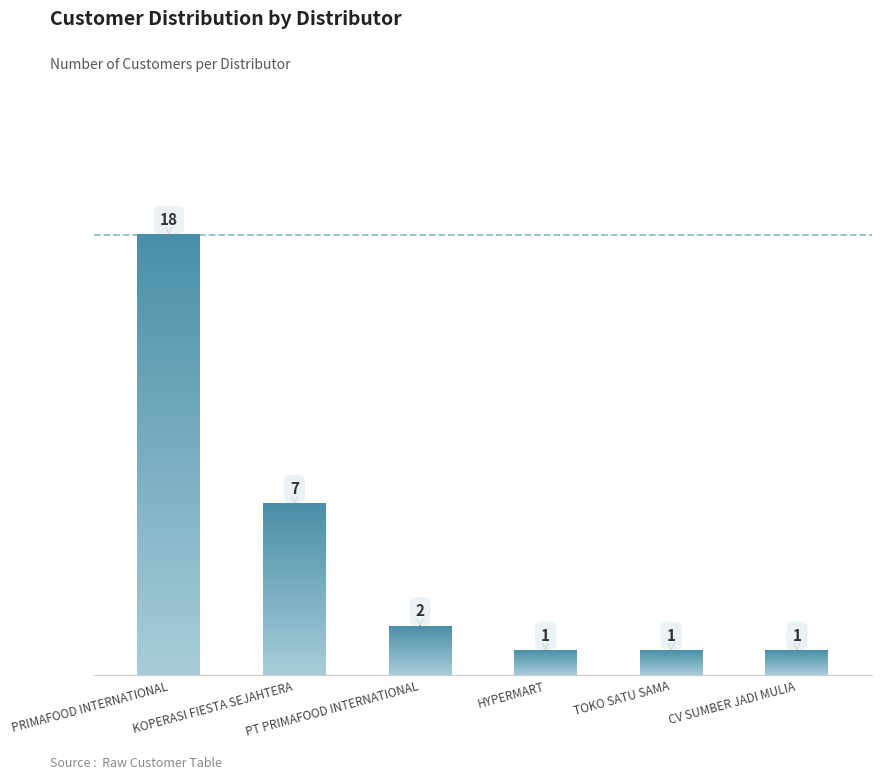

Is it true that the value at KOPERASI FIESTA SEJAHTERA is 4?

False